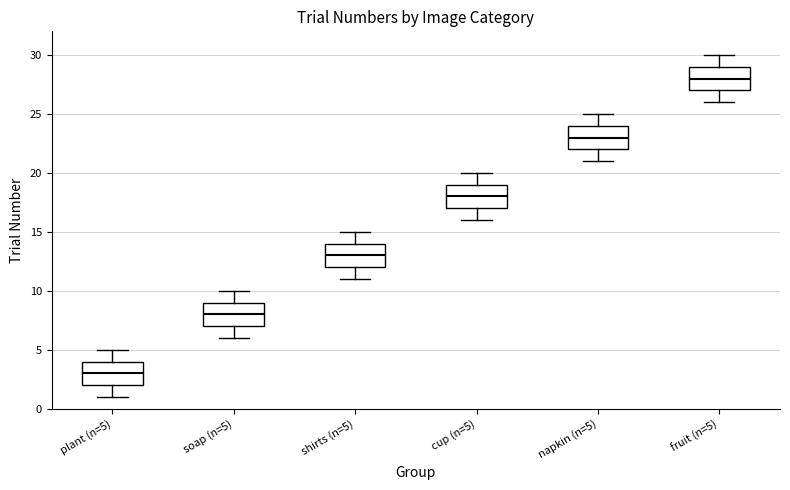

Reading left to right, transcribe this box plot: for each box, give where its median line is, the range the box spans, and where its two whiskers end, as read against the y-axis. The values are not printed on the chart, so give them approximately, as read against the axis.

plant (n=5): median 3, box 2 to 4, whiskers 1 to 5
soap (n=5): median 8, box 7 to 9, whiskers 6 to 10
shirts (n=5): median 13, box 12 to 14, whiskers 11 to 15
cup (n=5): median 18, box 17 to 19, whiskers 16 to 20
napkin (n=5): median 23, box 22 to 24, whiskers 21 to 25
fruit (n=5): median 28, box 27 to 29, whiskers 26 to 30